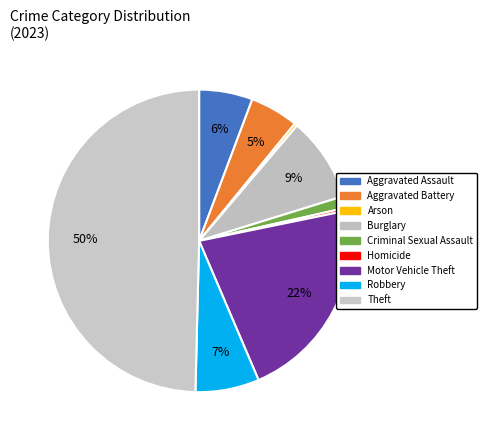

What is the change in value from Arson to Robbery?

+83